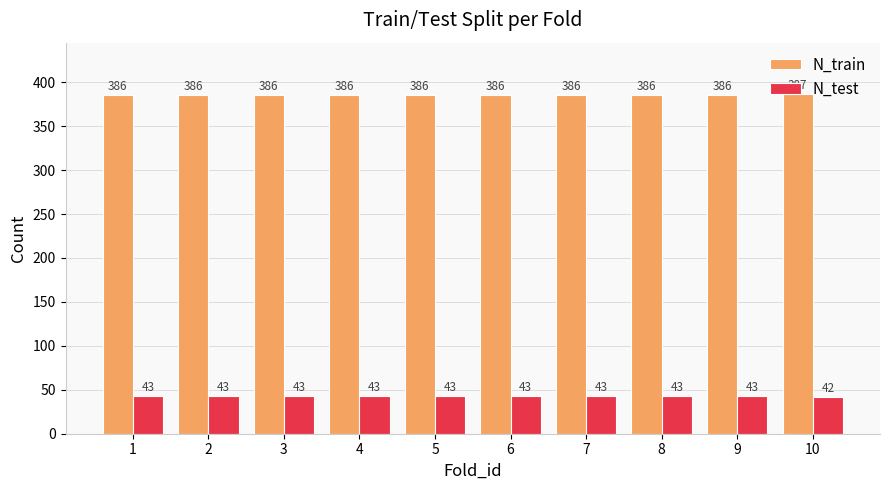

What is the total value across all series at 4?

429